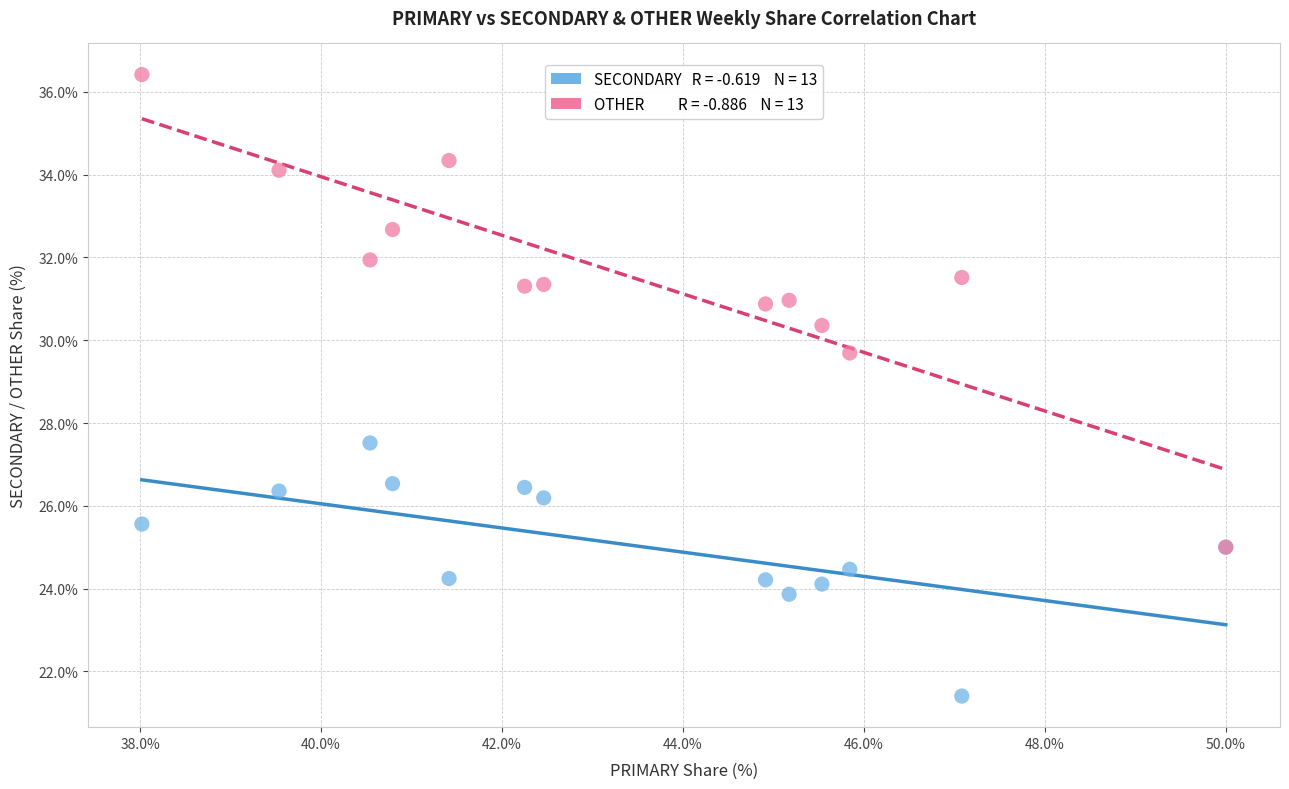

Across all series, what Y value is closest to 28?

27.5